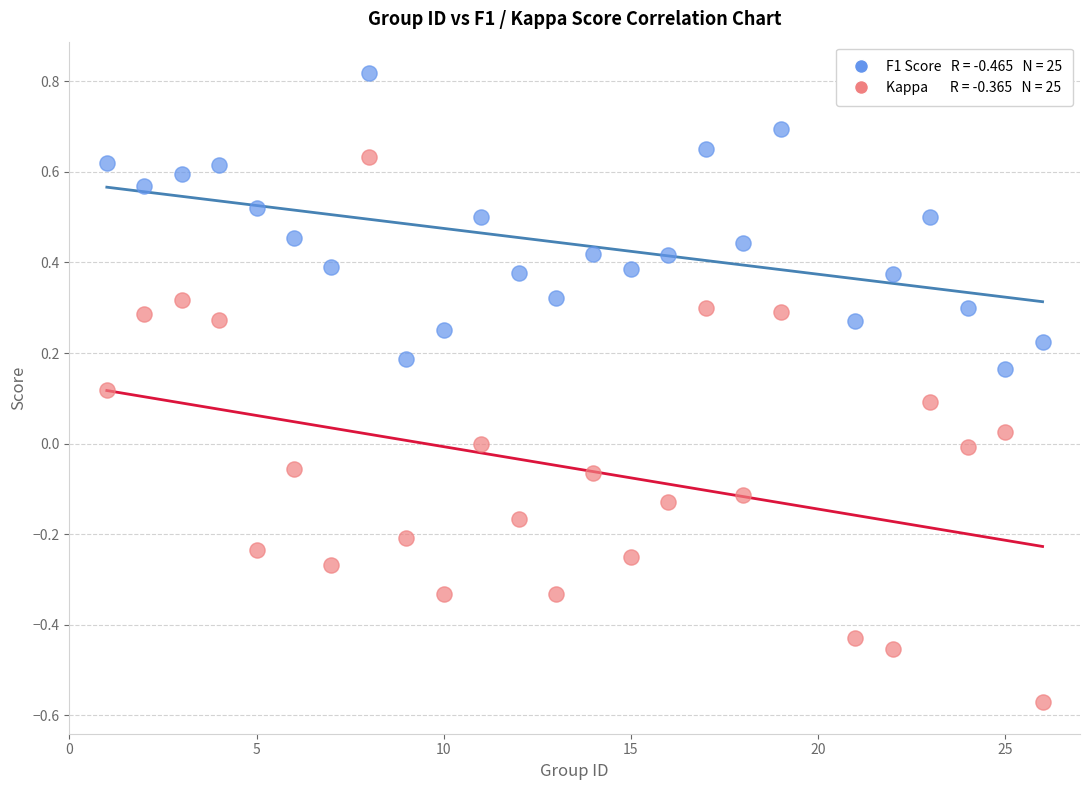

Across all data points, what is the range of Y values (max minus min)?

1.4